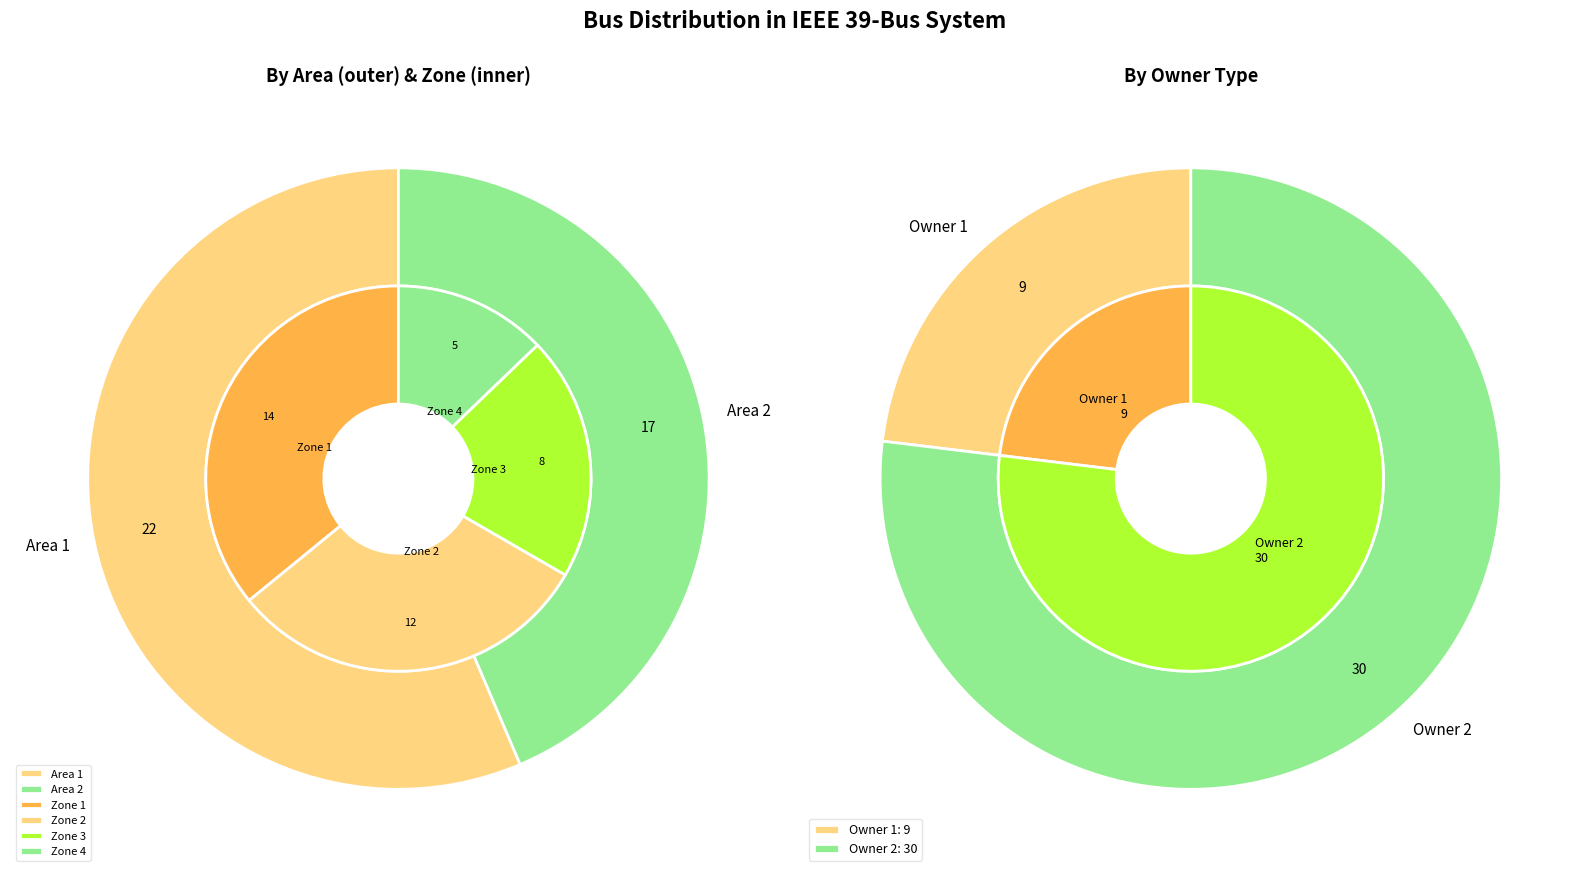

Combined, do Area 2 and Area 1 account for over 50%?

Yes